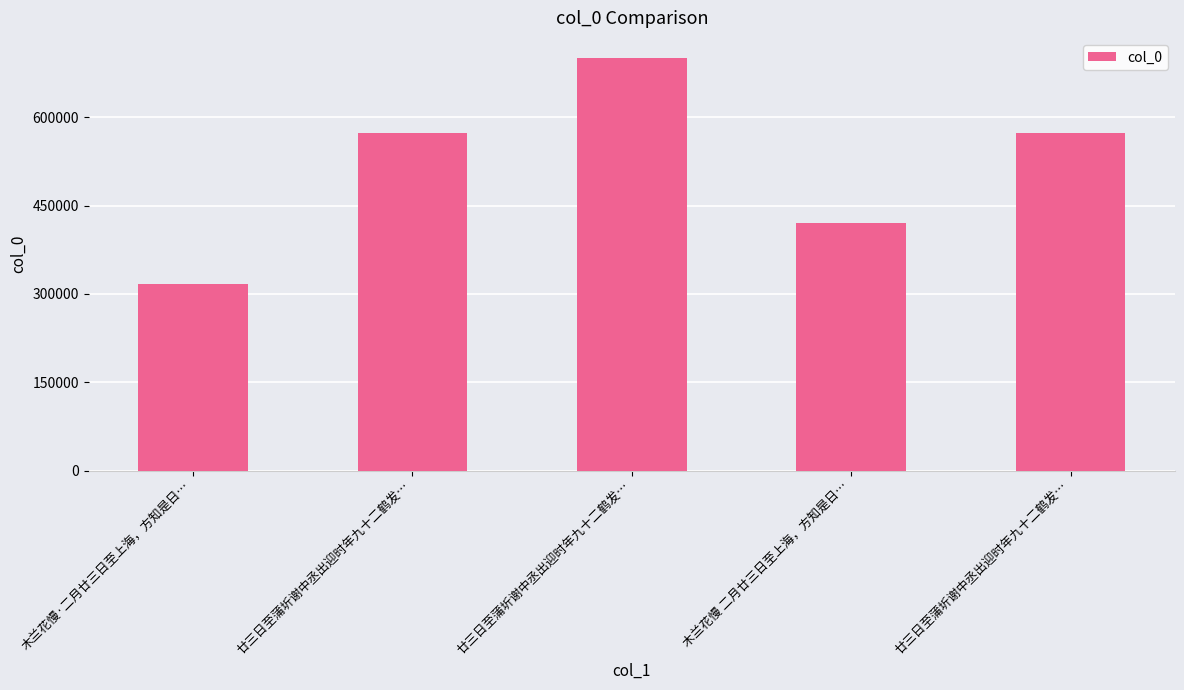

Reading right to left, transcribe all the data shown in this chart.

573217	420859	699505	573216	316170